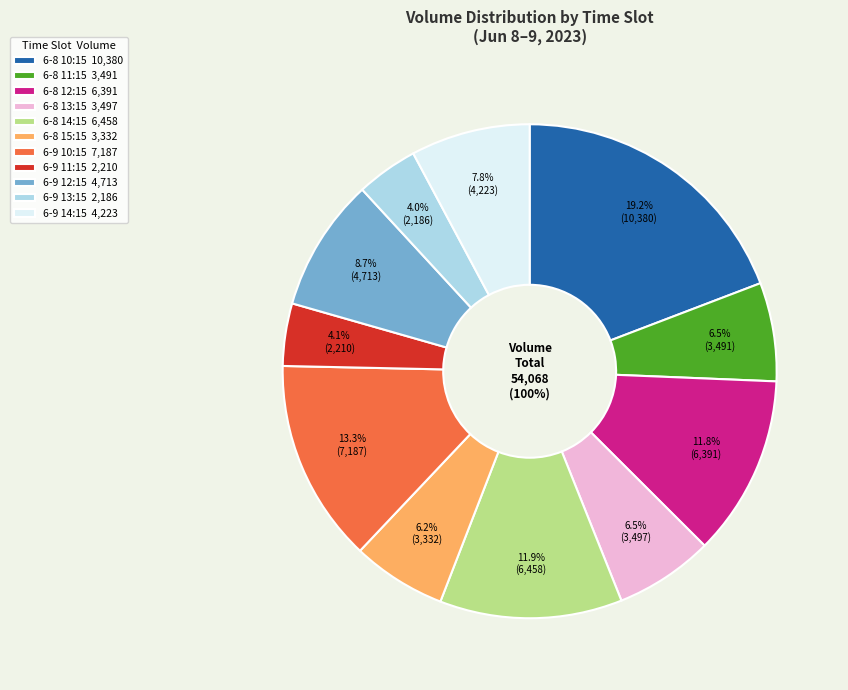

Combined, do 6-8 09:15 and 6-8 11:15 account for over 50%?

No